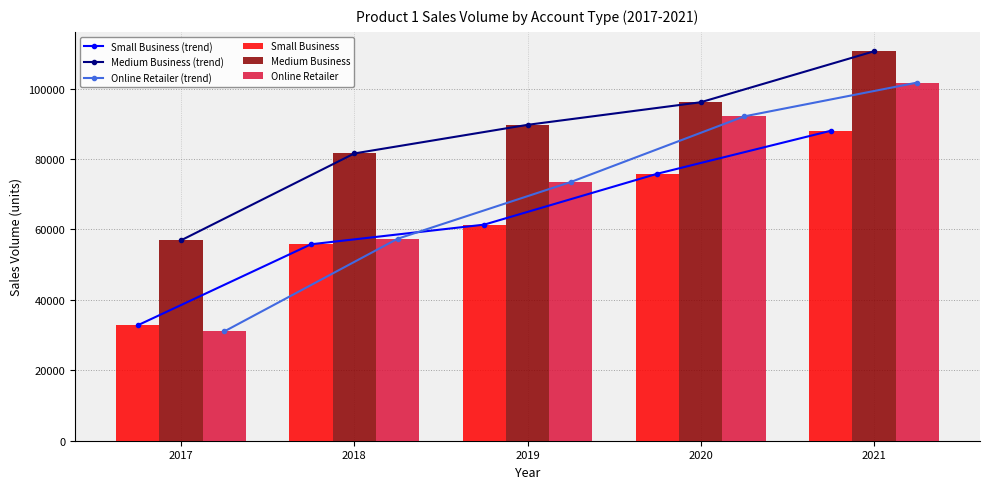

Reading right to left, list all the values displayed in this chart.

Small Business (trend): 87990	75813	61353	55774	32783
Medium Business (trend): 110558	96101	89687	81562	56908
Online Retailer (trend): 101688	92076	73458	57345	31052
Small Business: 87990	75813	61353	55774	32783
Medium Business: 110558	96101	89687	81562	56908
Online Retailer: 101688	92076	73458	57345	31052